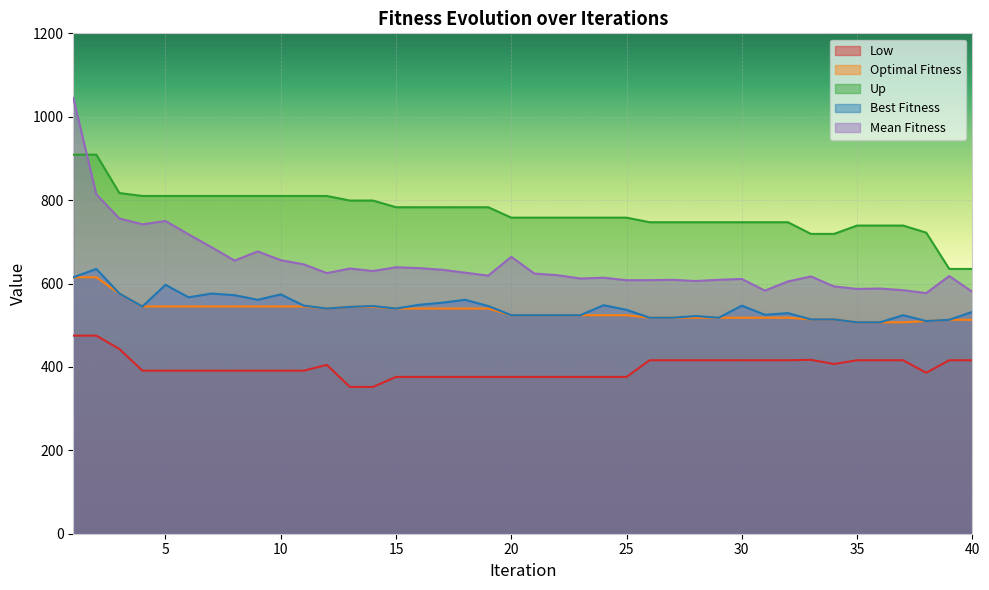

What is the value of the Low point at the 12th from the left?

405